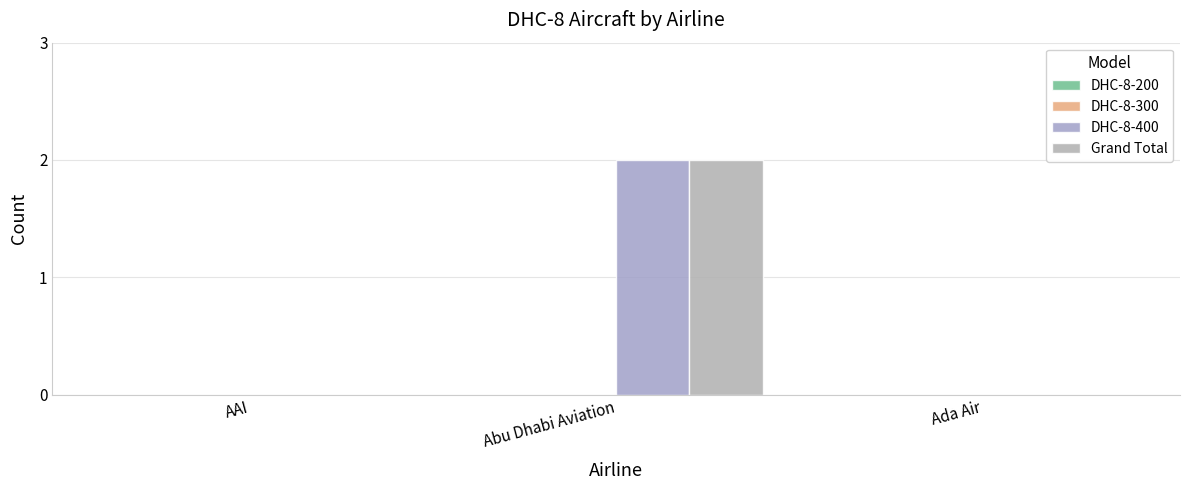

How many categories are shown in the chart?

3